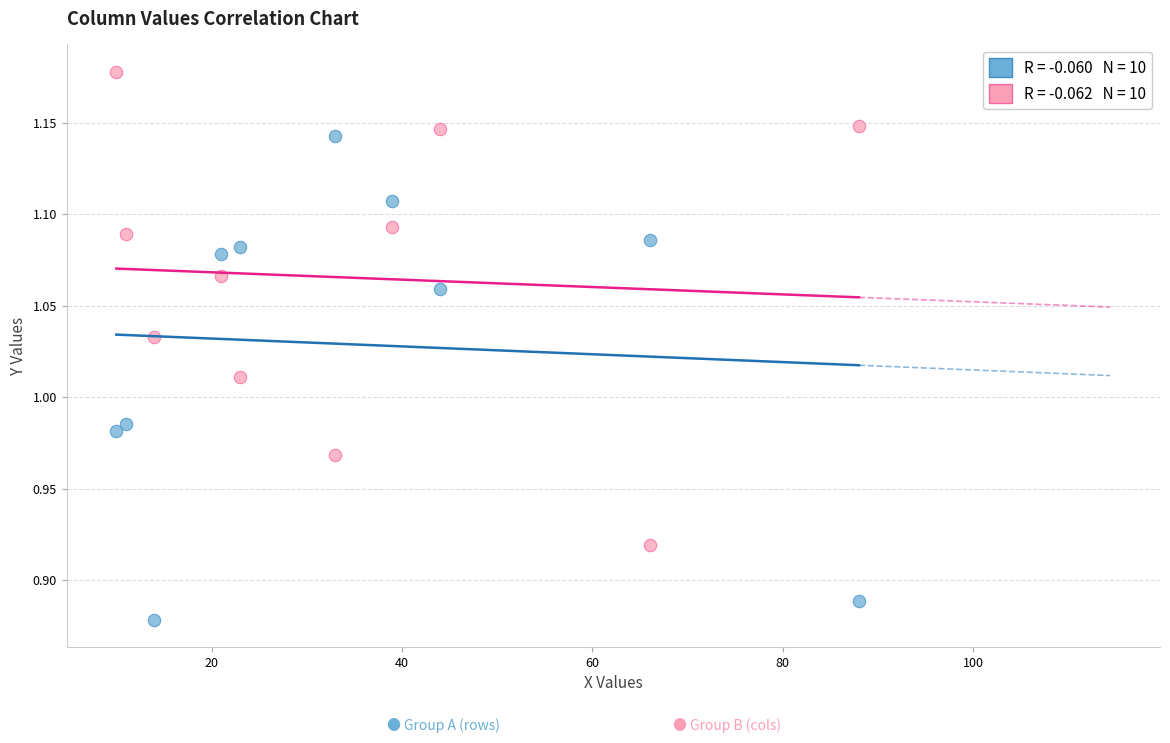

Across all data points, what is the range of X values (max minus min)?

78.0